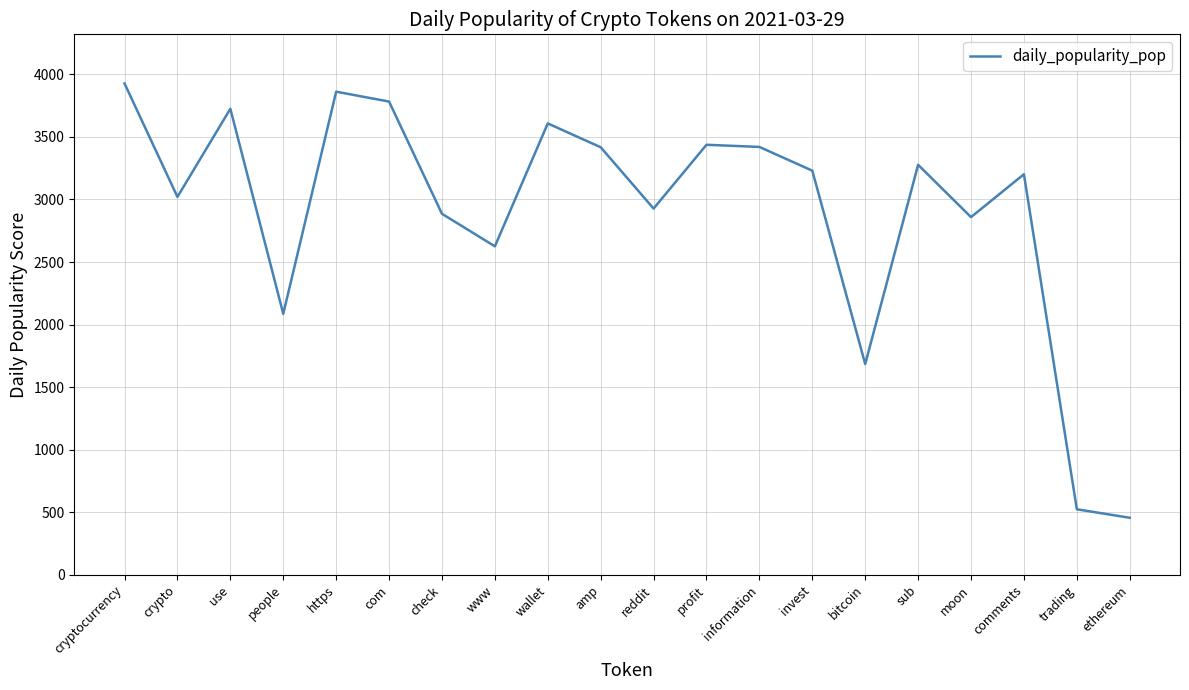

What is the smallest value displayed?

455.7